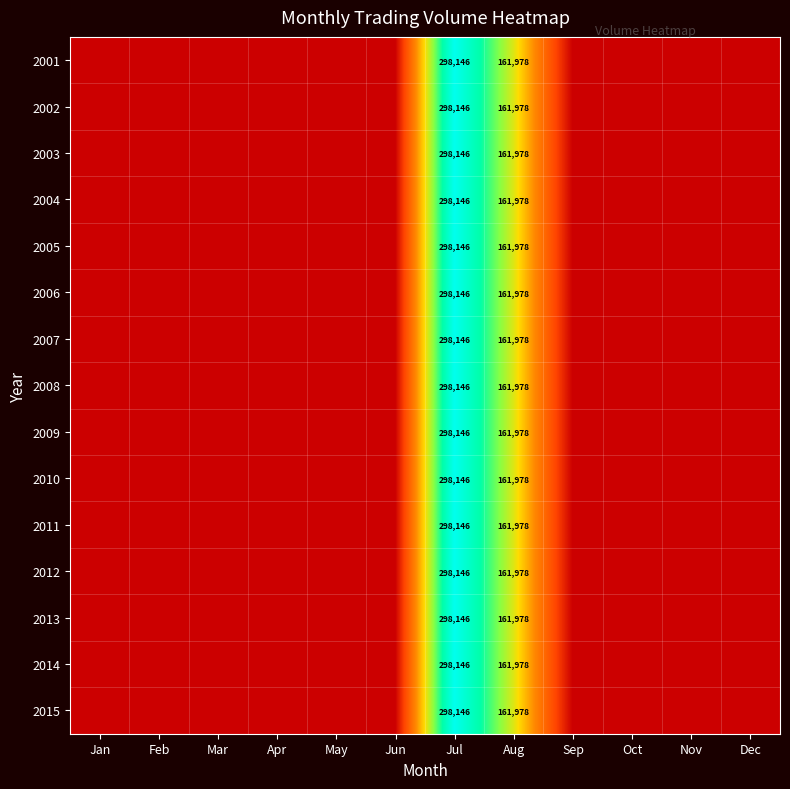

True or false: 2010 has a value of 51545 at Aug.

False